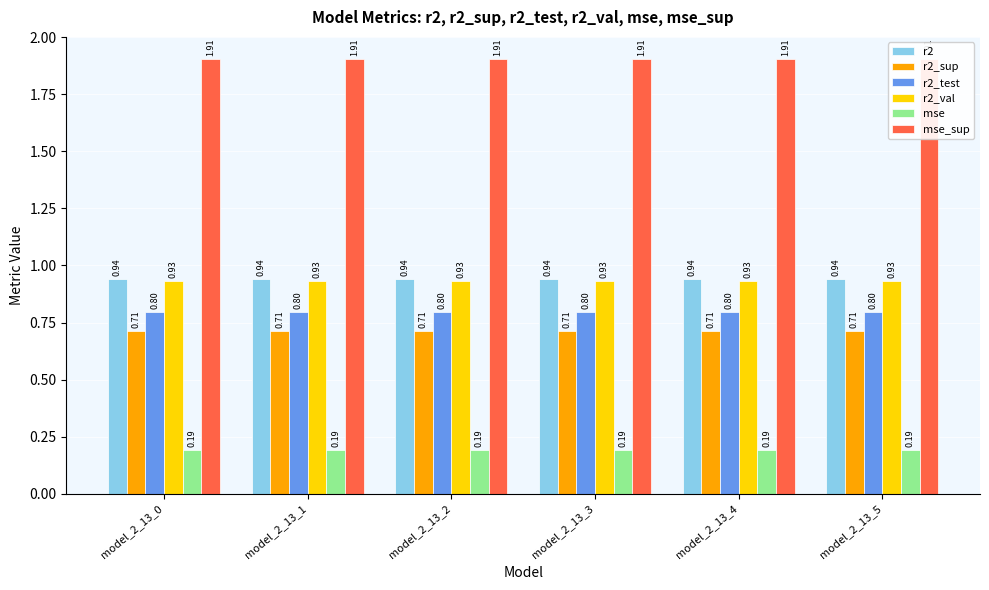

What are all the series names shown in the legend?

r2, r2_sup, r2_test, r2_val, mse, mse_sup